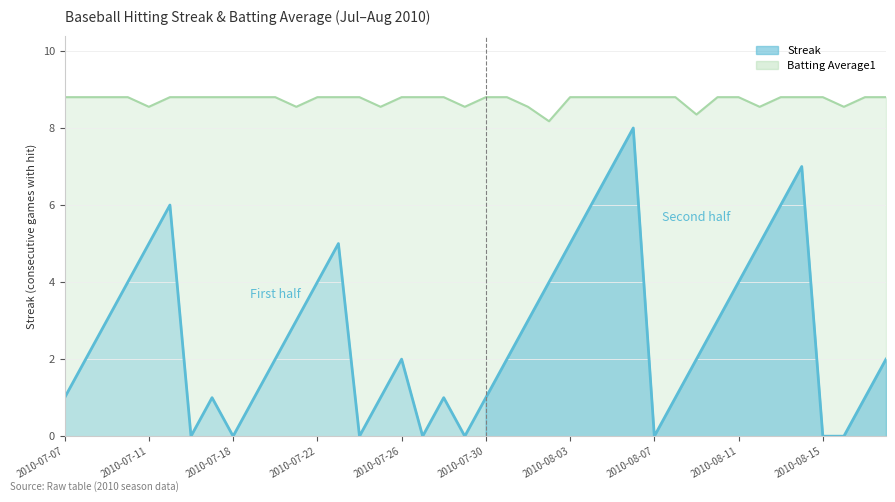

The Batting Average1 series shows 14.2 at 2010-08-12. True or false?

False